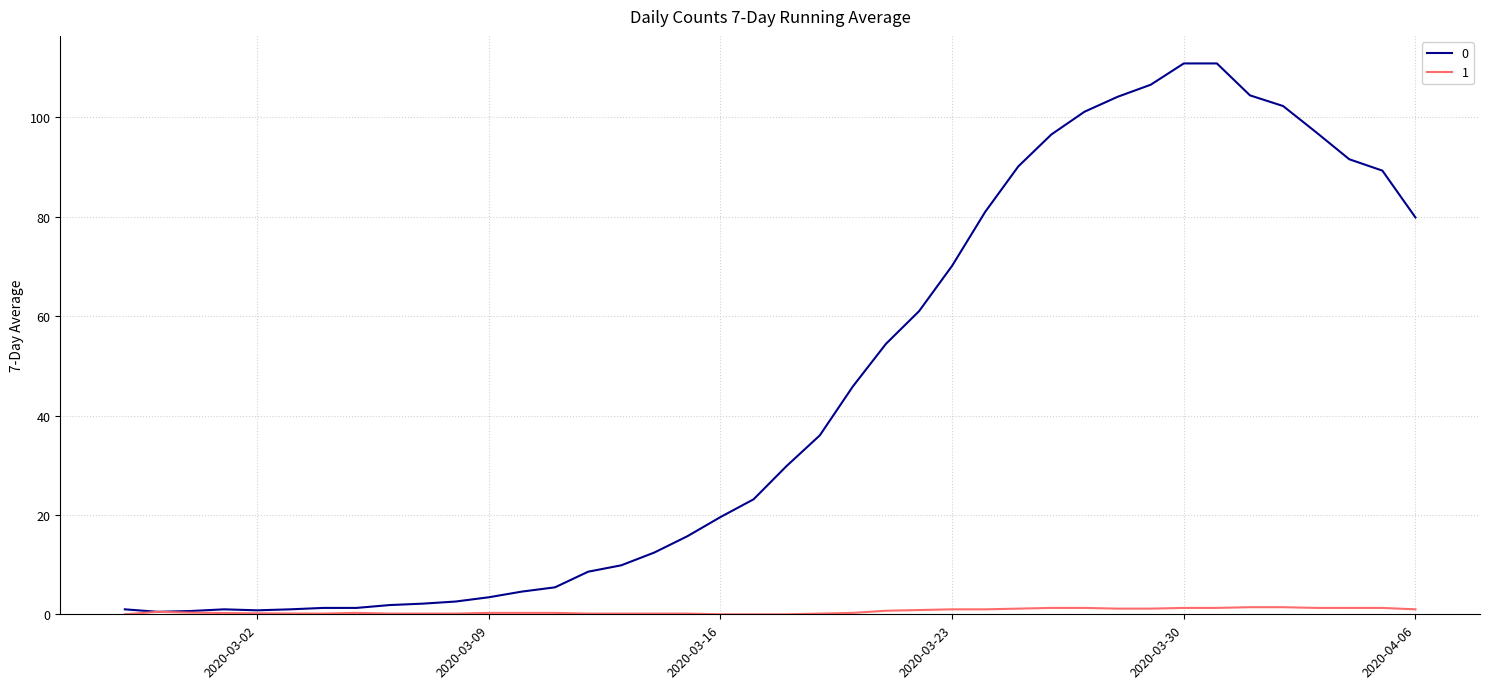

What is the average value of the 0 series?

44.5